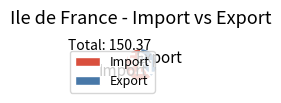

Between Import and Export, which is larger?

Import